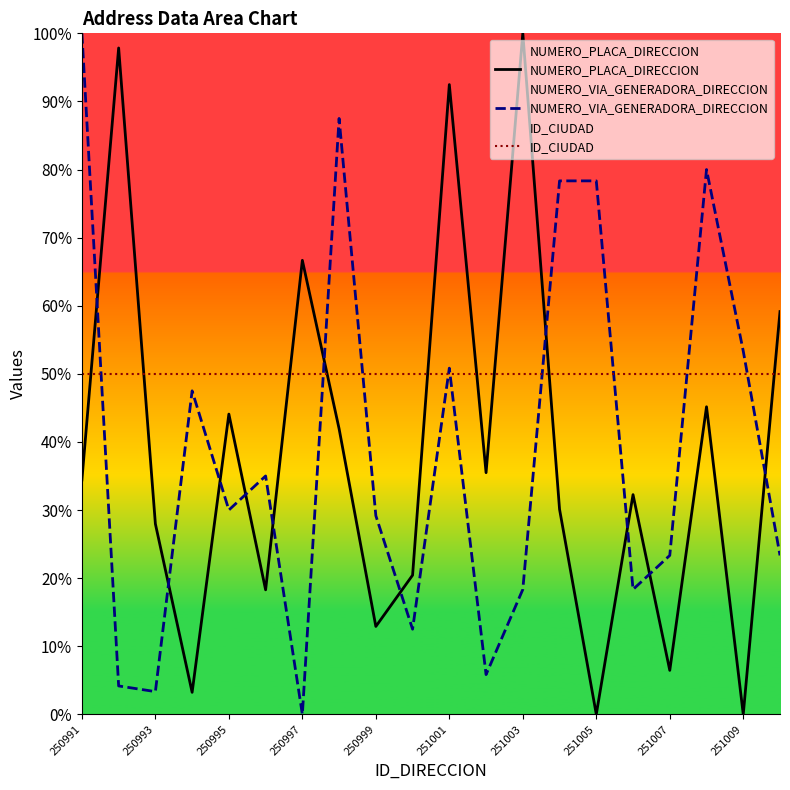

Where is NUMERO_VIA_GENERADORA_DIRECCION nearest to the value 50?

251001